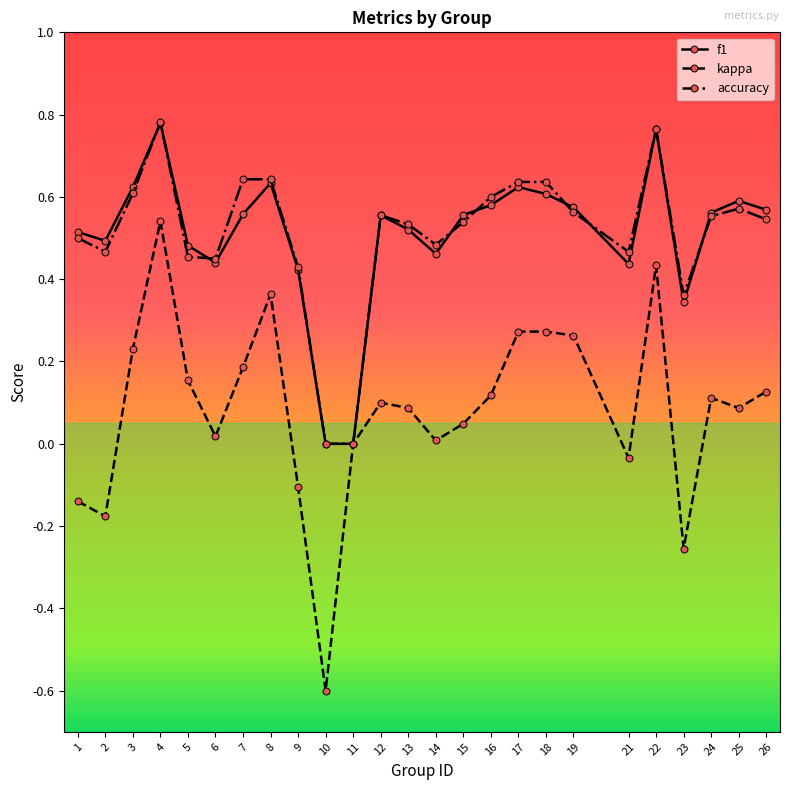

At which category is the sum across all series the highest?

4